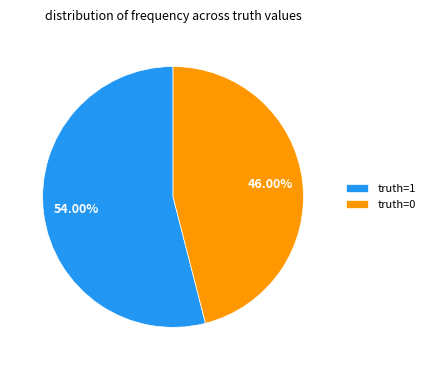

What is the ratio of the value at truth=1 to the value at truth=0?

1.2